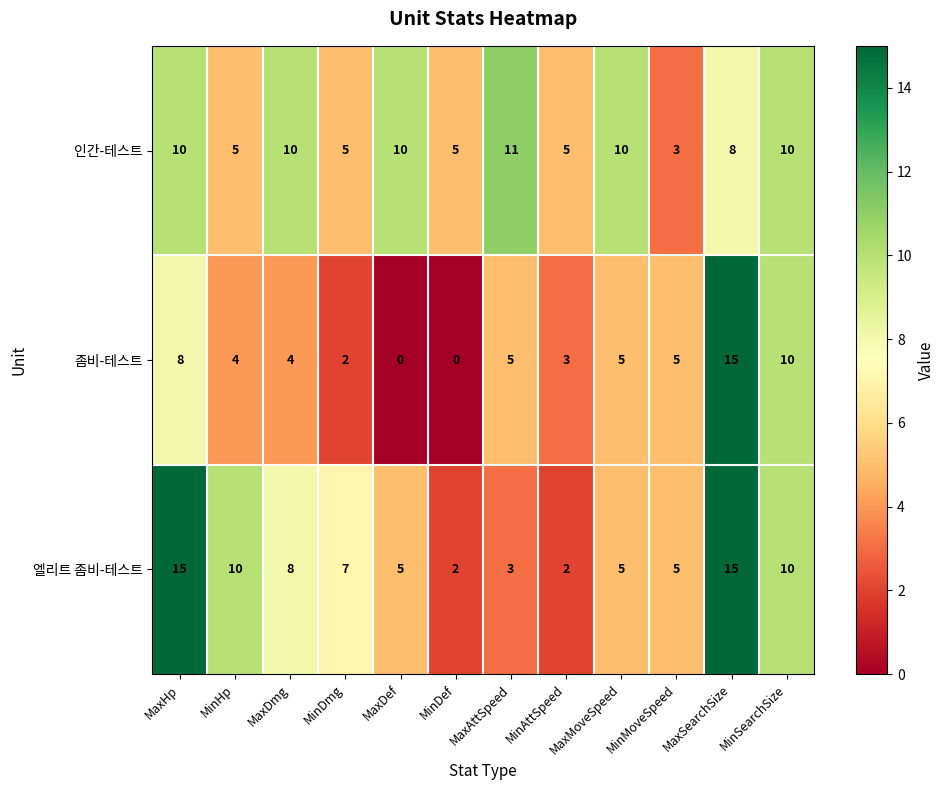

List the series in order of their overall mean, lowest first.

좀비-테스트, 엘리트 좀비-테스트, 인간-테스트